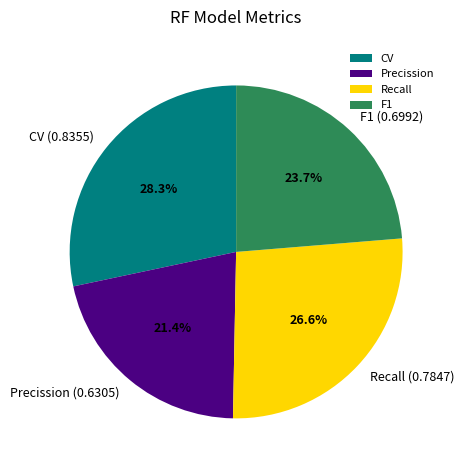

To the nearest percent, what portion does F1 represent?

24%